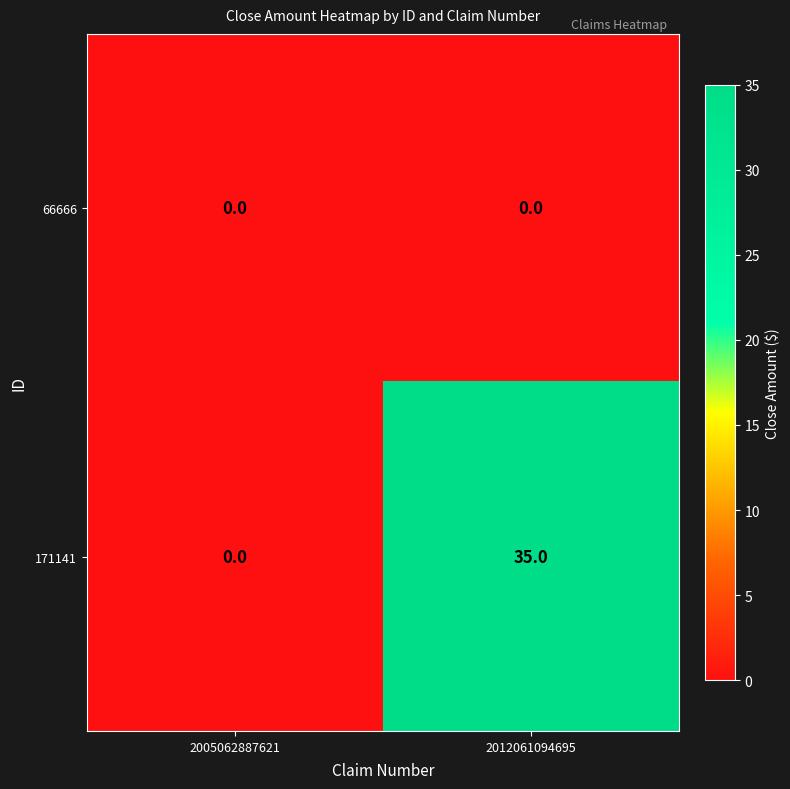

Which series has the largest total across all categories?

171141